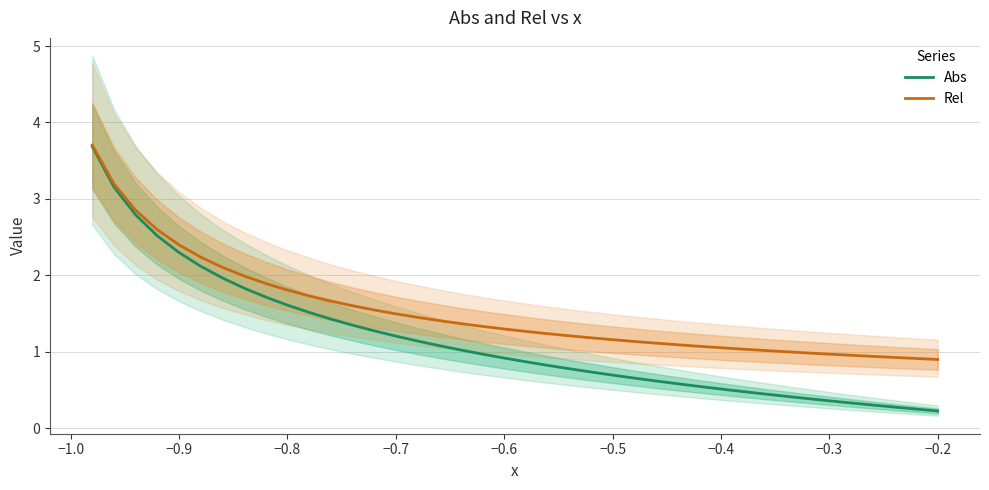

What is the maximum value for Rel?

3.7